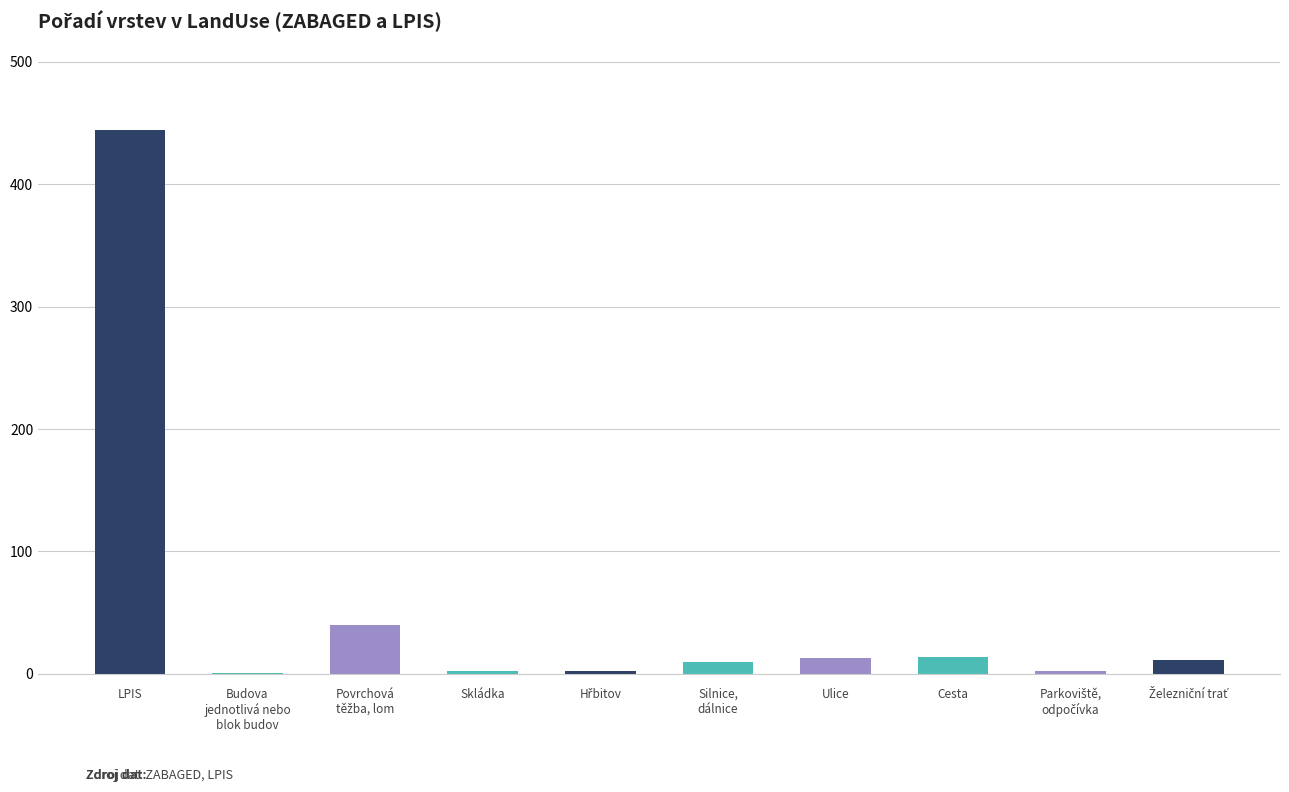

What is the approximate value at Ulice?

13